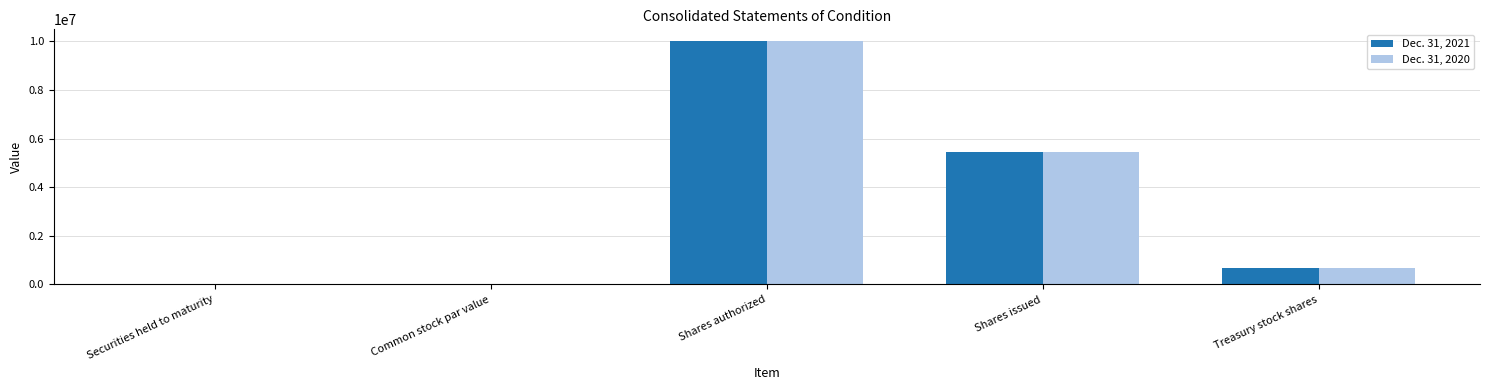

The Dec. 31, 2020 series shows 1030848 at Treasury stock shares. True or false?

False